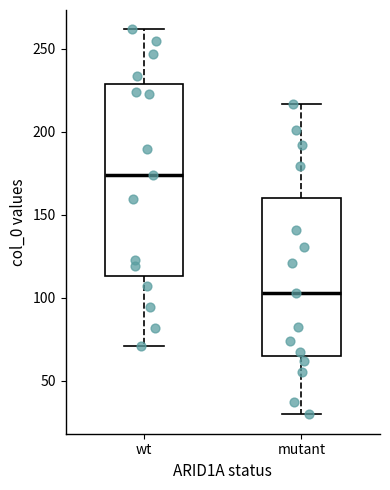

Reading left to right, transcribe this box plot: for each box, give where its median line is, the range the box spans, and where its two whiskers end, as read against the y-axis. The values are not printed on the chart, so give them approximately, as read against the axis.

wt: median 175, box 115 to 230, whiskers 70 to 260
mutant: median 105, box 65 to 160, whiskers 30 to 215